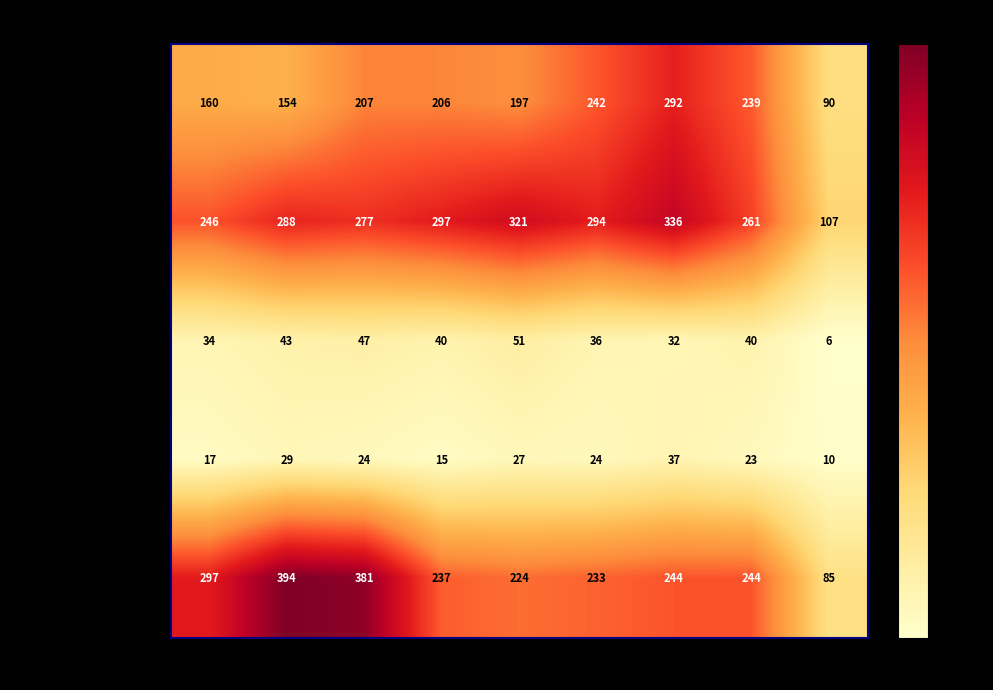

At which label does Aggravated Assault first exceed 206?

2017